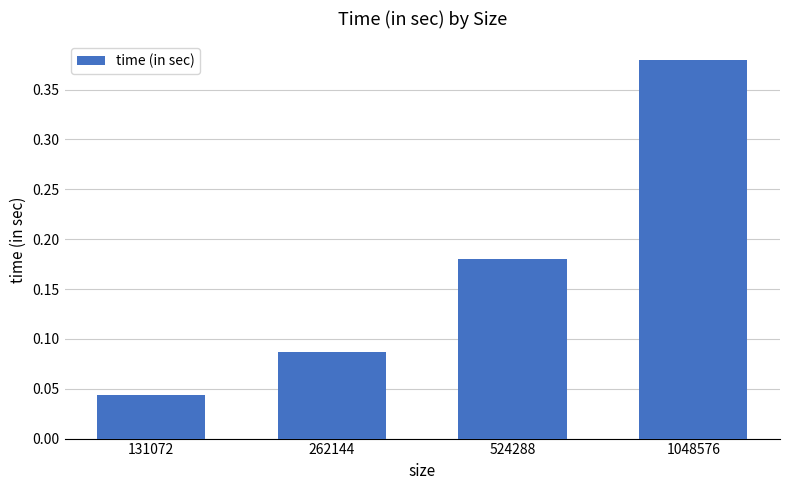

Which category has the highest value across all series?

1048576